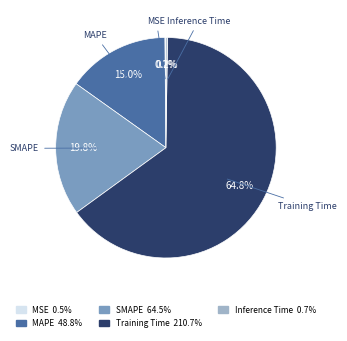

What percentage is the MAPE slice, to the nearest percent?

15%